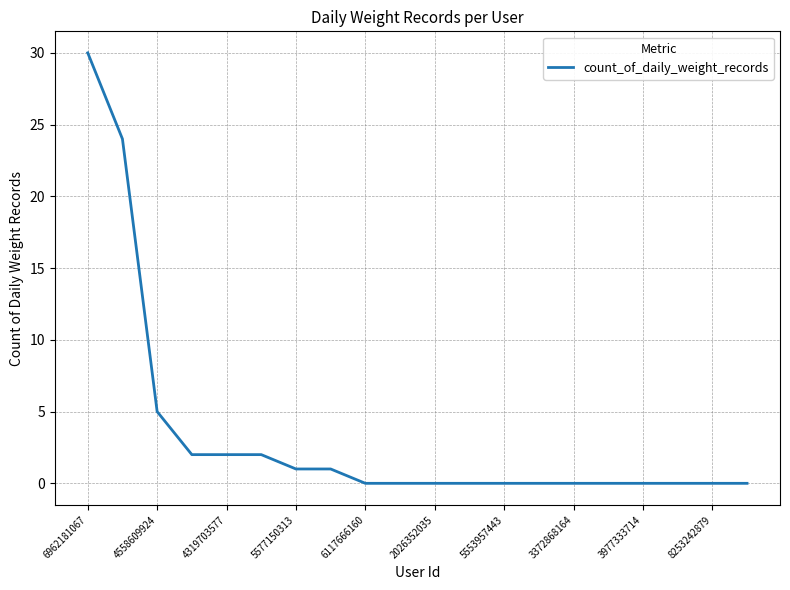

What is the greatest value displayed?

30